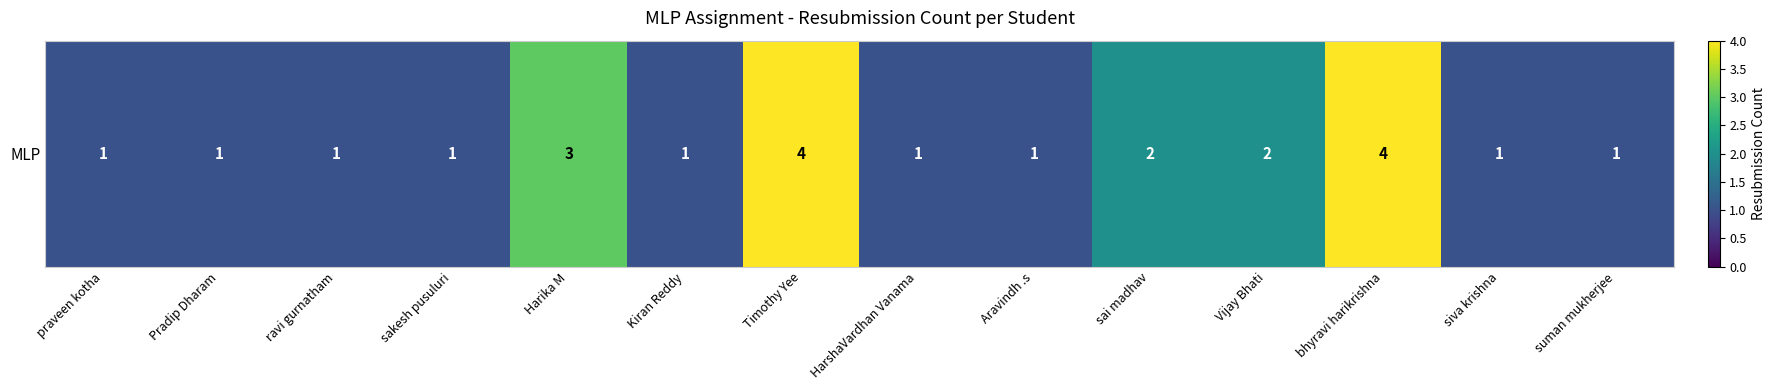

List the labels in order of value, smallest first.

praveen kotha, Pradip Dharam, ravi gurnatham, sakesh pusuluri, Kiran Reddy, HarshaVardhan Vanama, Aravindh .s, siva krishna, suman mukherjee, sai madhav, Vijay Bhati, Harika M, Timothy Yee, bhyravi harikrishna